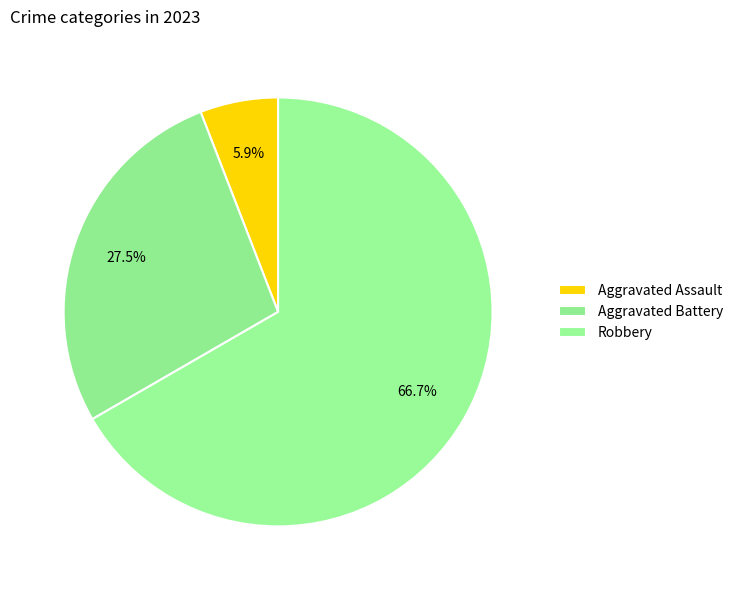

How many slices are in this pie chart?

3